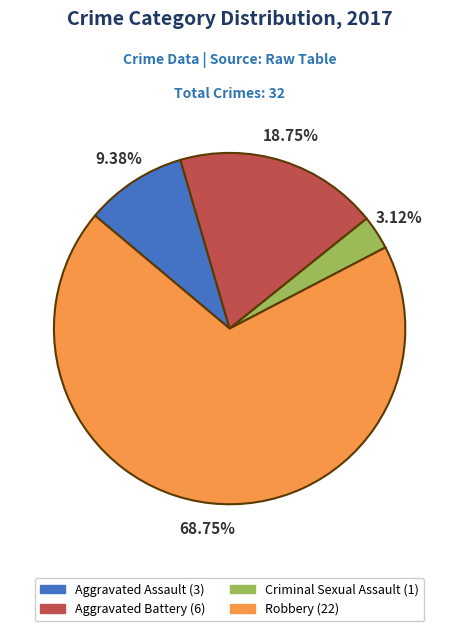

Approximately how many times larger is the value at Aggravated Assault compared to Robbery?

0.1